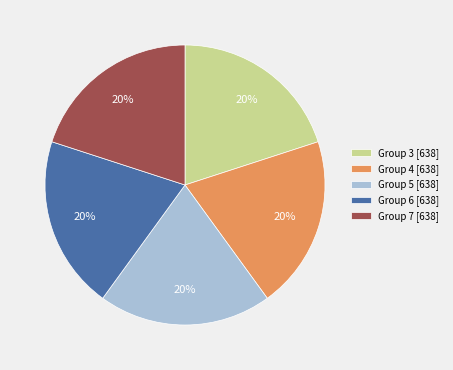

To the nearest percent, what is the difference between the largest and smallest slice percentages?

0%